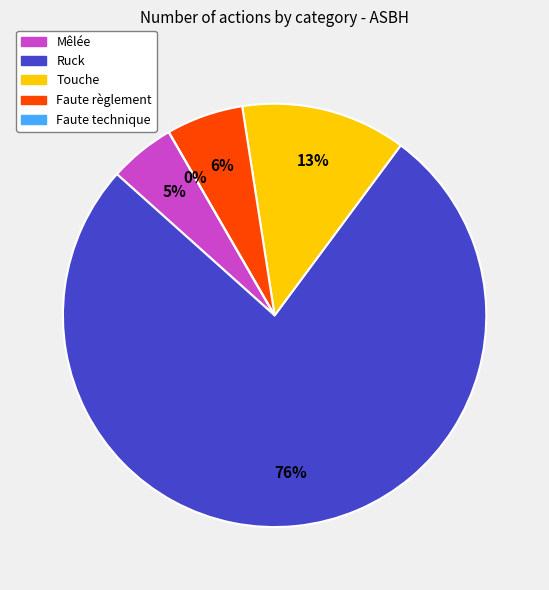

How much of the chart is everything except Faute règlement?

94.1%